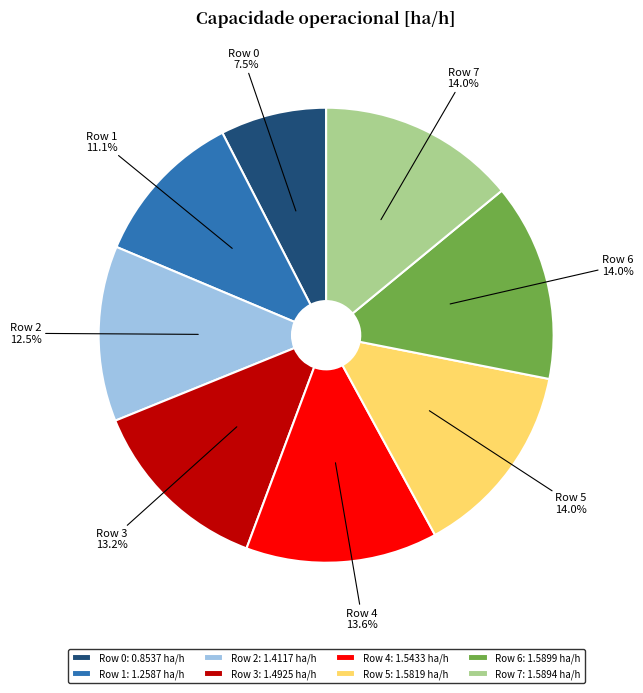

True or false: Row 3 accounts for 3% of the total.

False